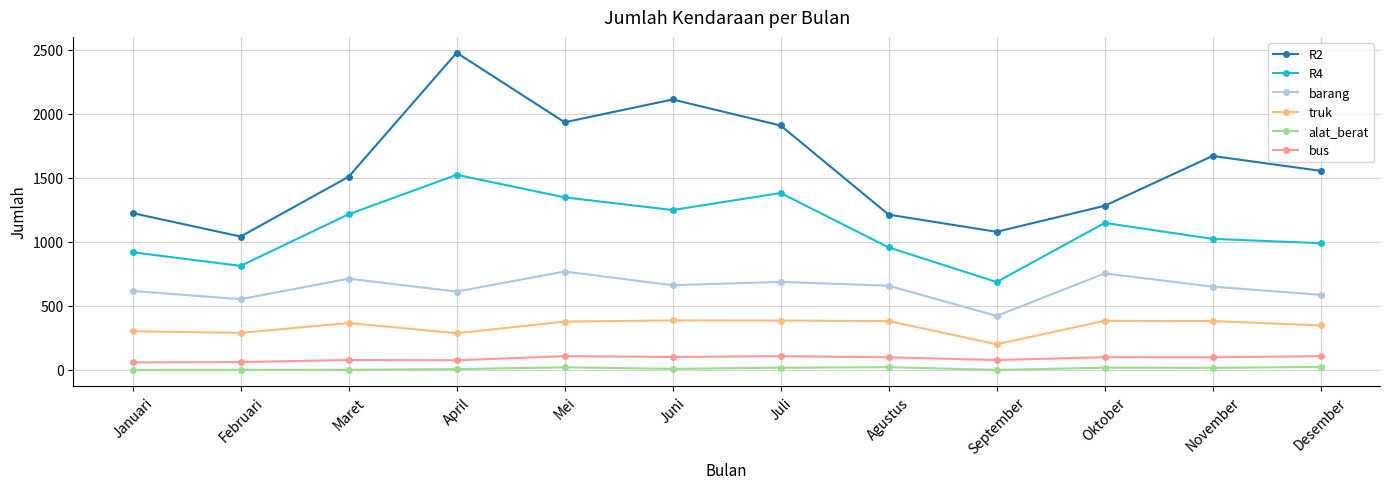

The barang series shows 650 at November. True or false?

True